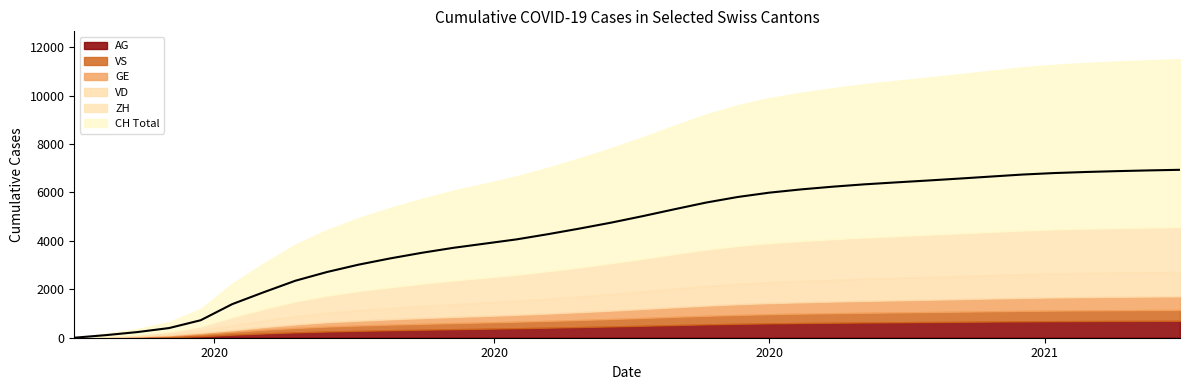

How many values exceed 5025?

17